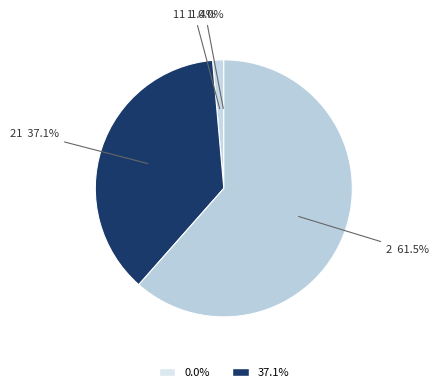

To the nearest percent, what is the average slice percentage?

25%